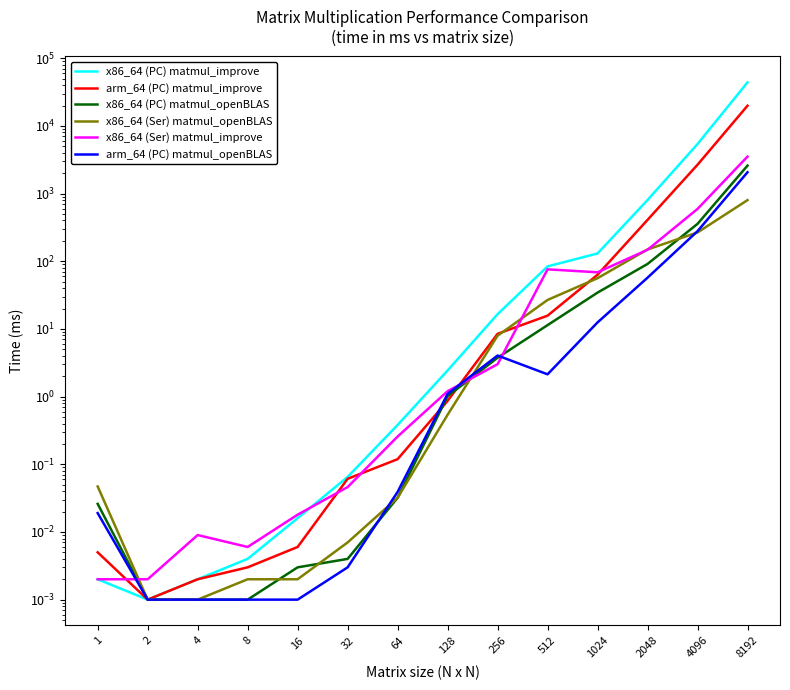

Is the value of x86_64 (Ser) matmul_improve at 4096 greater than the value of x86_64 (Ser) matmul_openBLAS at 2048?

Yes